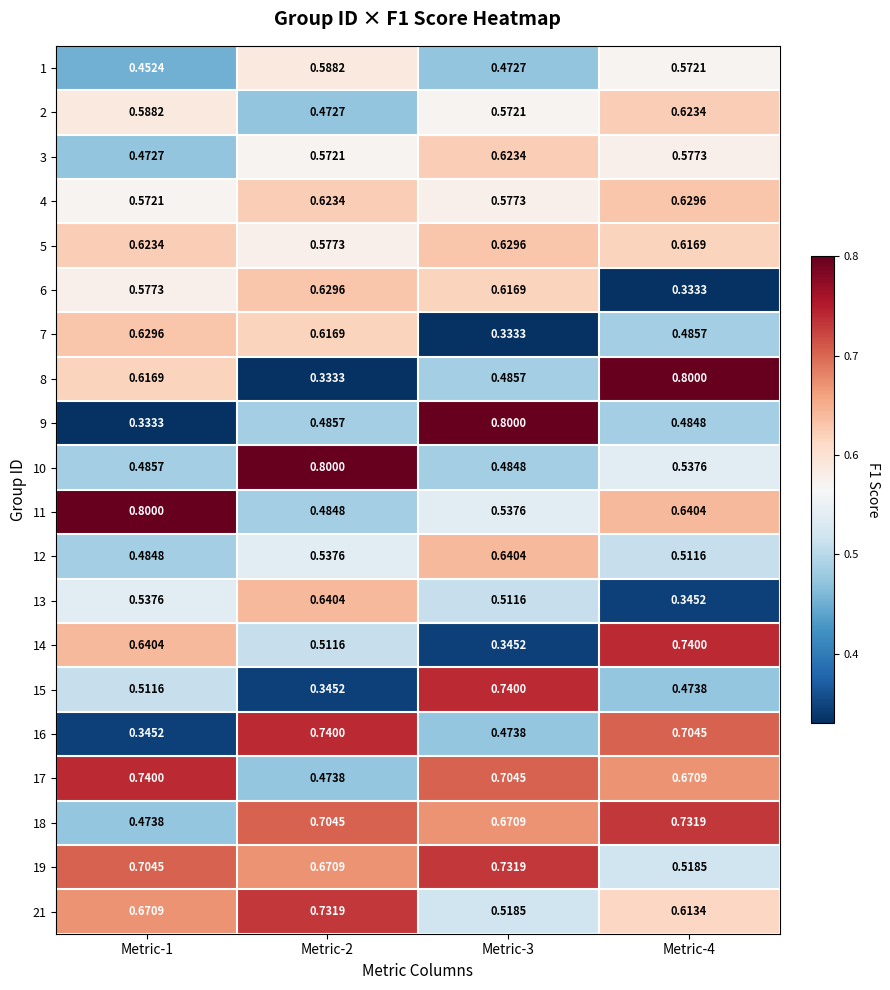

At Metric-3, list the series in order from largest to smallest.

9, 15, 19, 17, 18, 12, 5, 3, 6, 4, 2, 11, 21, 13, 8, 10, 16, 1, 14, 7